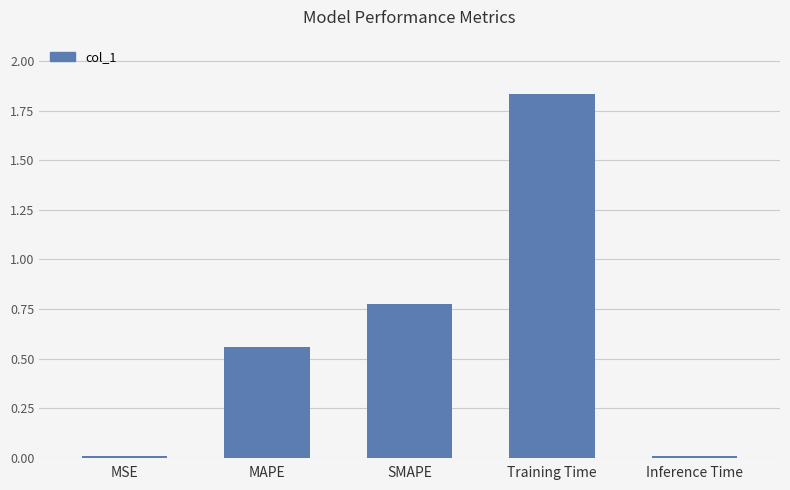

What is the sum of all values?

3.2